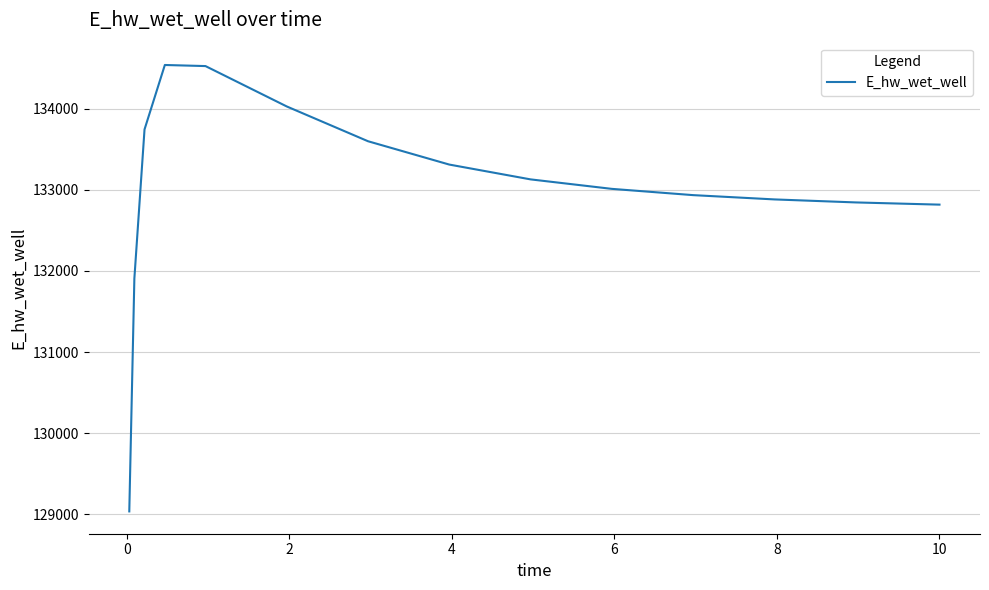

What is the difference between the maximum and minimum values?

5500.5